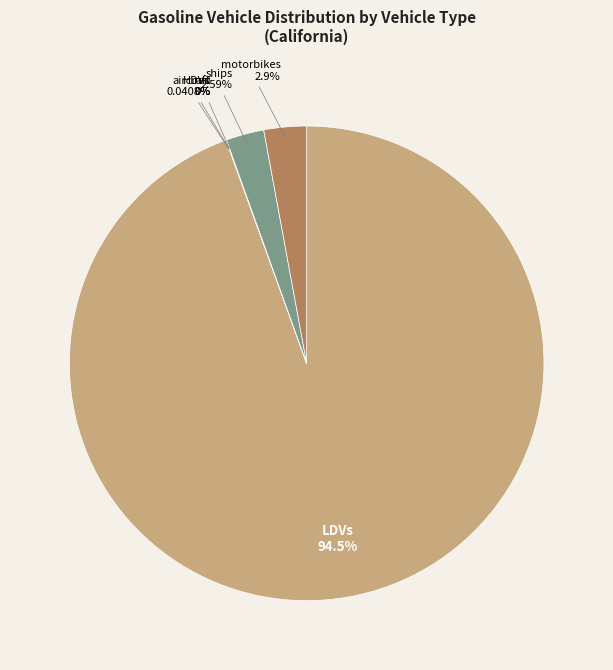

How much of the chart is everything except LDVs?

5.5%